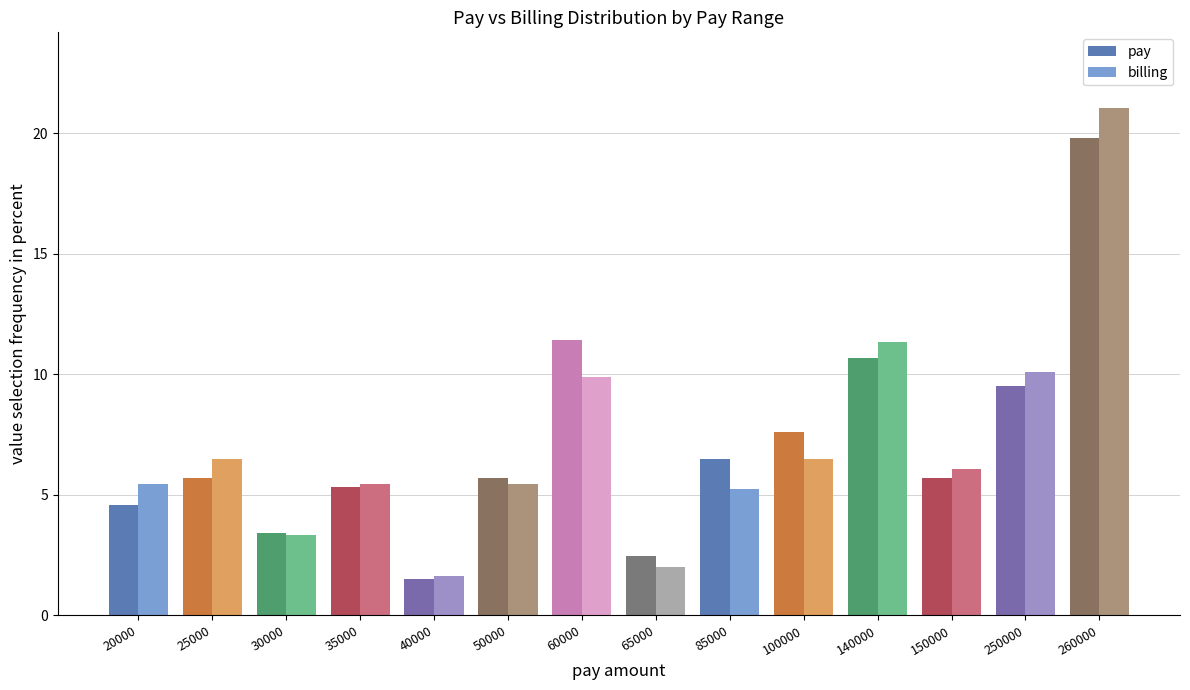

What is the difference between the second highest and second lowest values in the billing series?

9.3